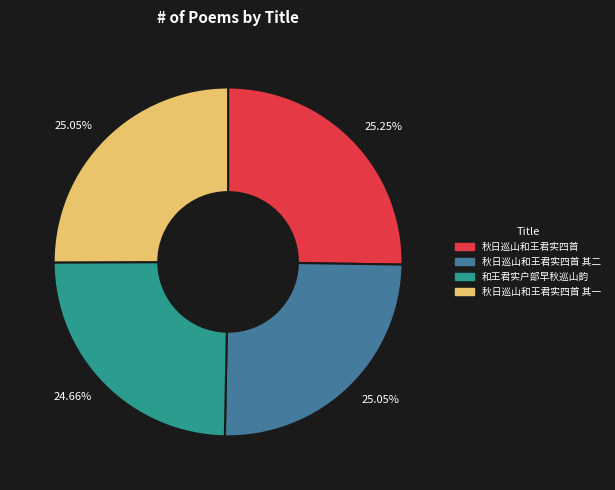

How many slices are in this pie chart?

4